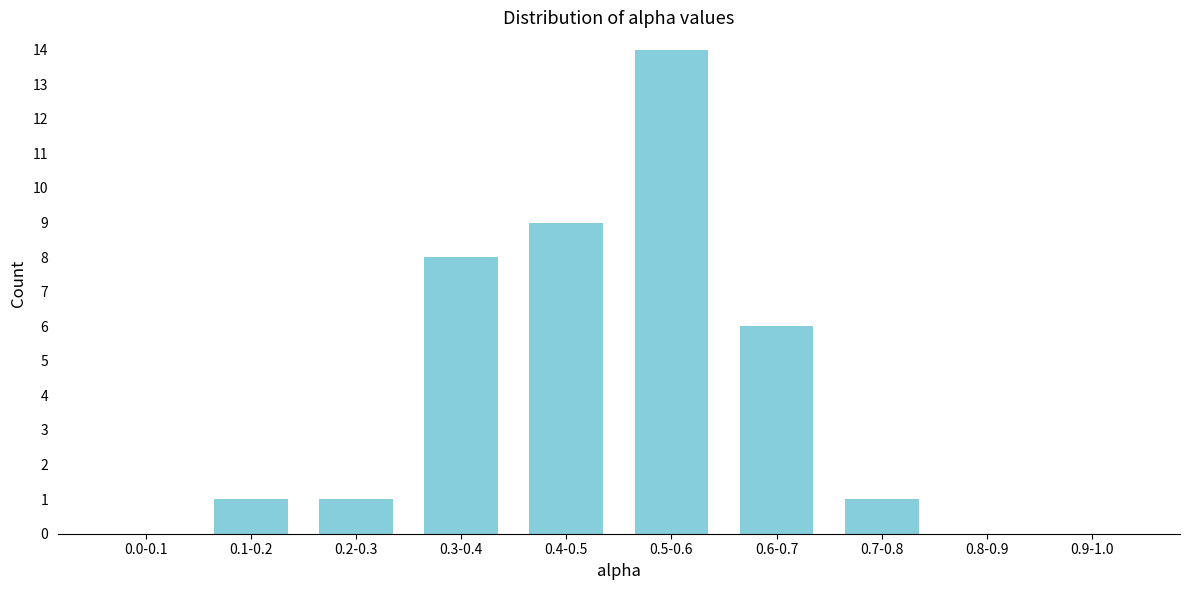

Reading left to right, transcribe all the data shown in this chart.

0.0-0.1=0	0.1-0.2=1	0.2-0.3=1	0.3-0.4=8	0.4-0.5=9	0.5-0.6=14	0.6-0.7=6	0.7-0.8=1	0.8-0.9=0	0.9-1.0=0